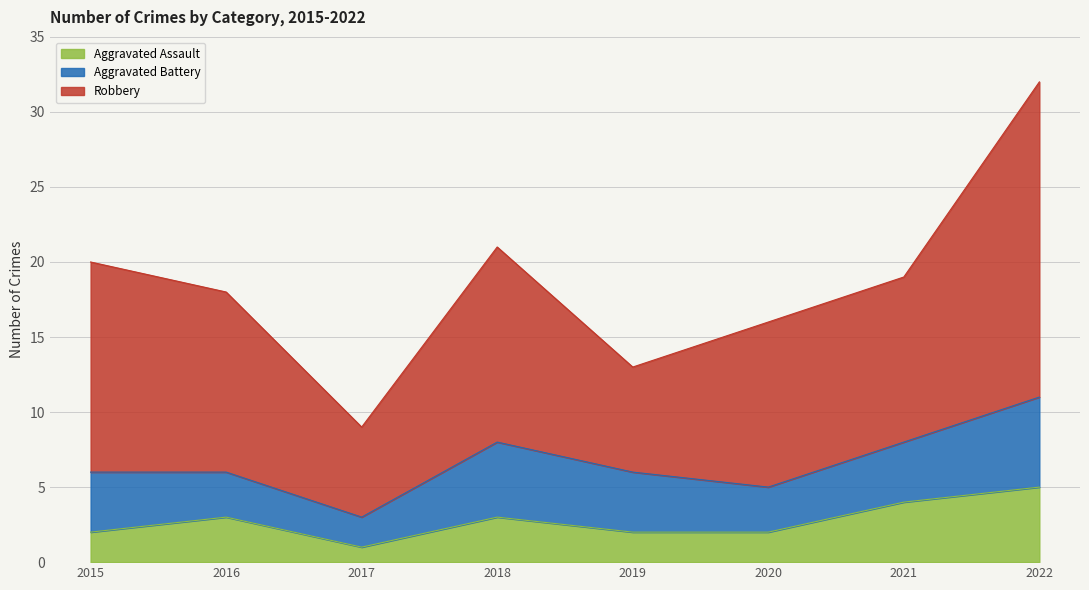

At which category is the sum across all series the highest?

2022